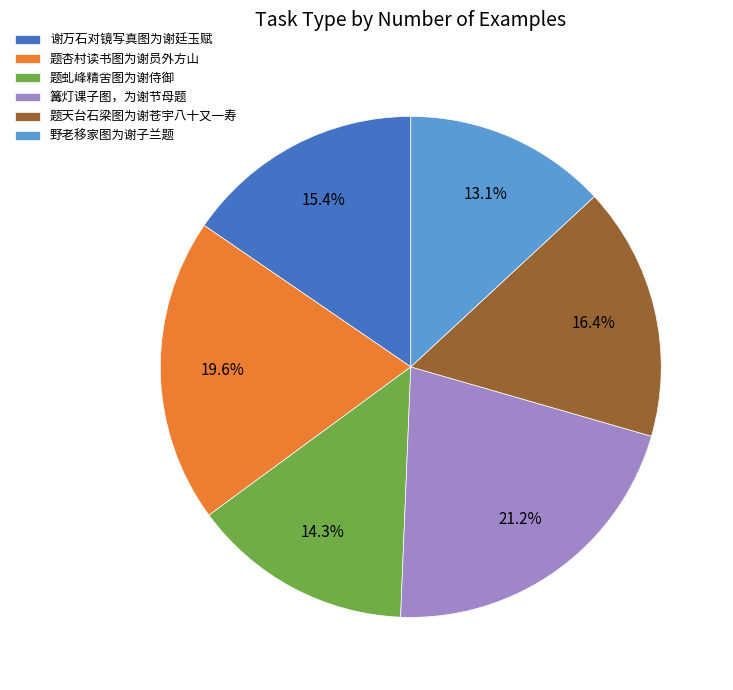

To the nearest percent, what portion does 题虬峰精舍图为谢侍御 represent?

14%